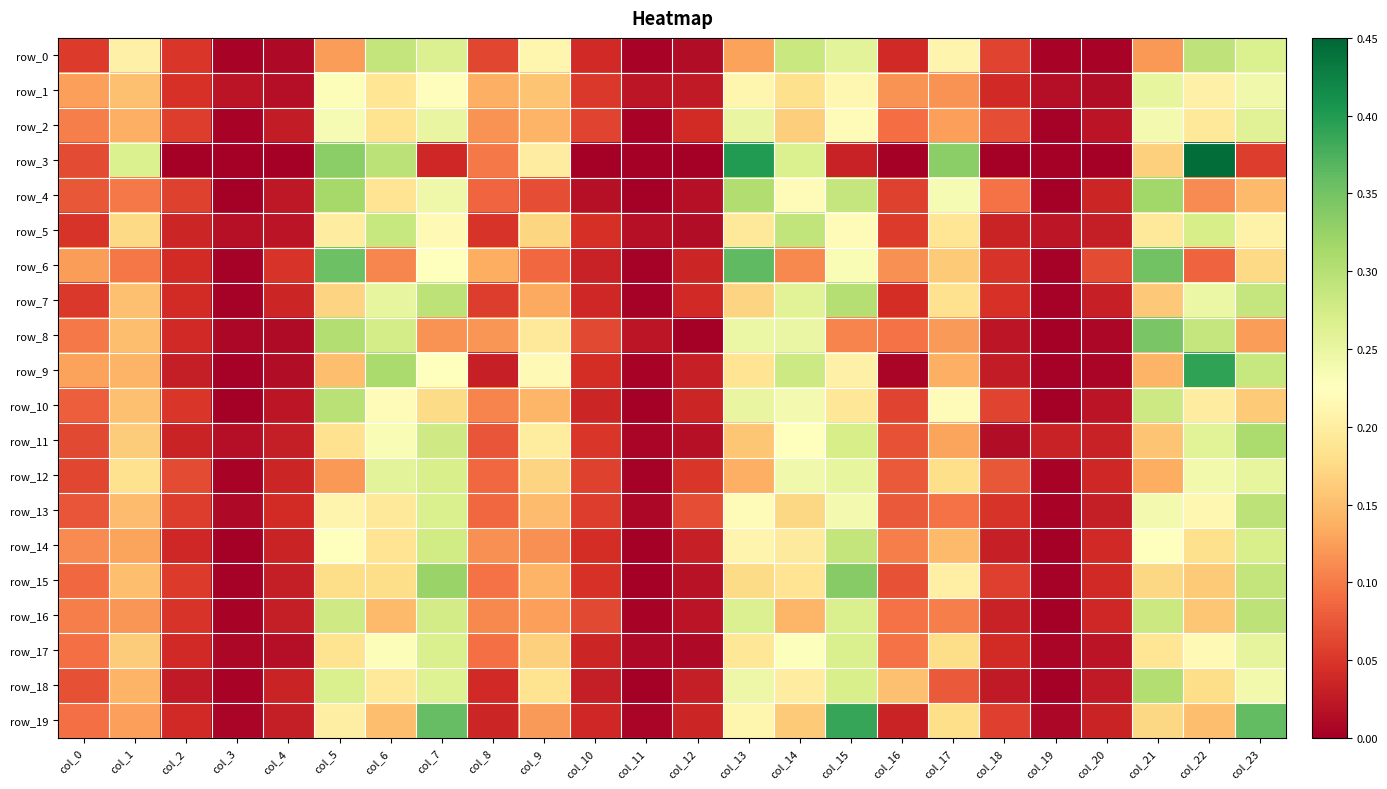

What is the difference between the maximum and minimum values in the row_7 series?

0.3